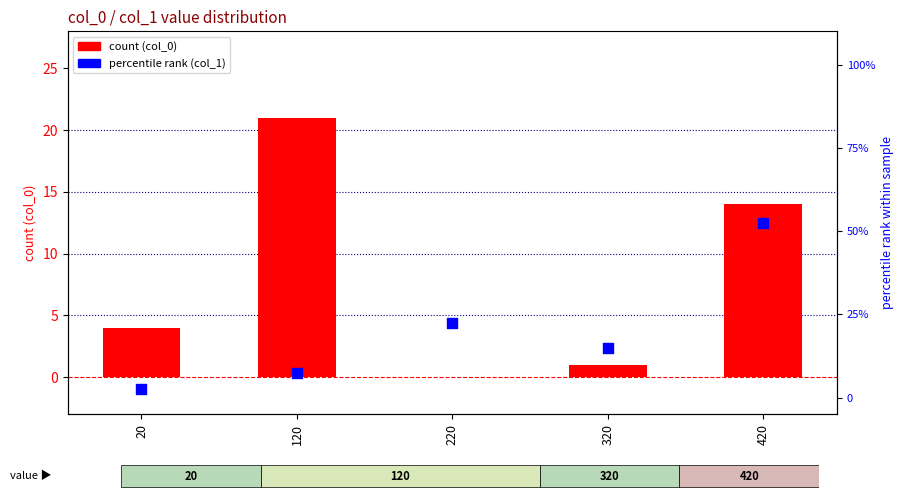

At how many categories does at least one series exceed 37?

1